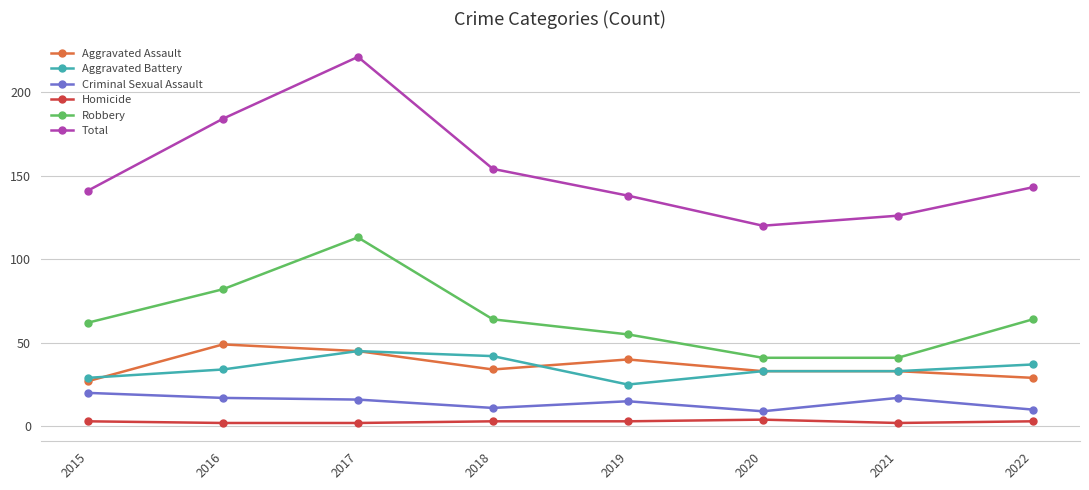

Which series has the widest spread of values?

Total